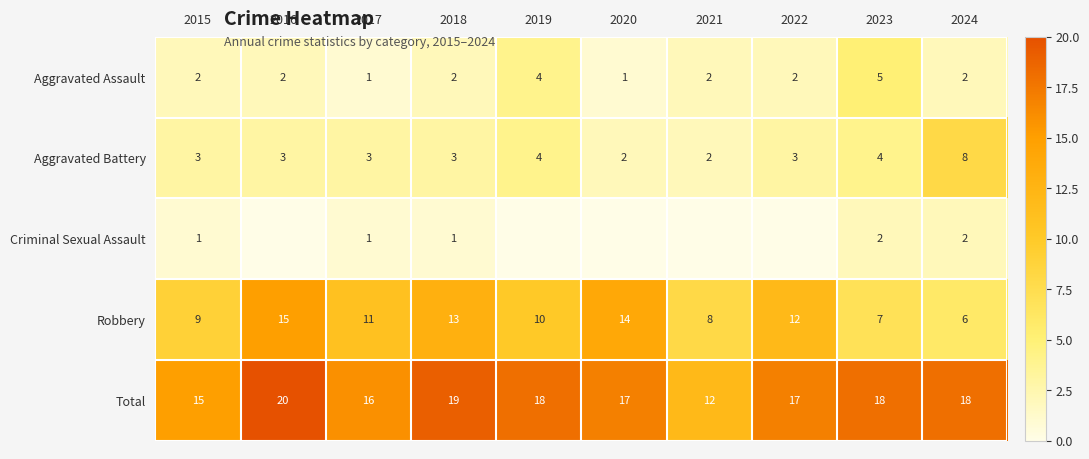

What is the maximum value for Total?

20